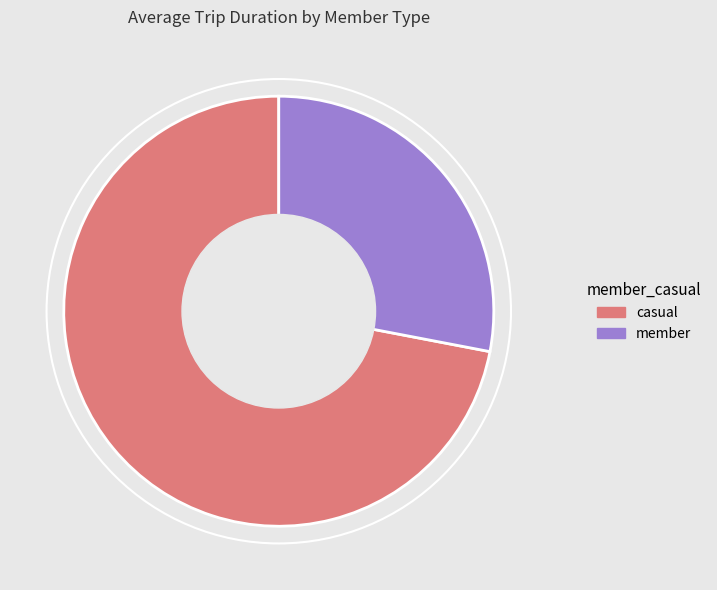

Which slice is the largest?

casual